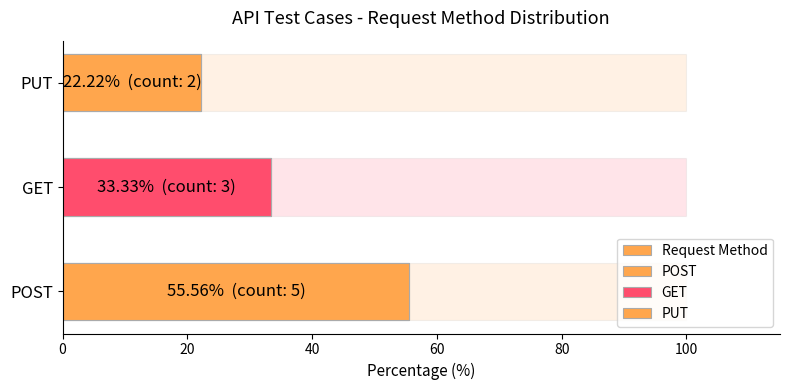

What is the difference between the maximum and minimum values?

33.3